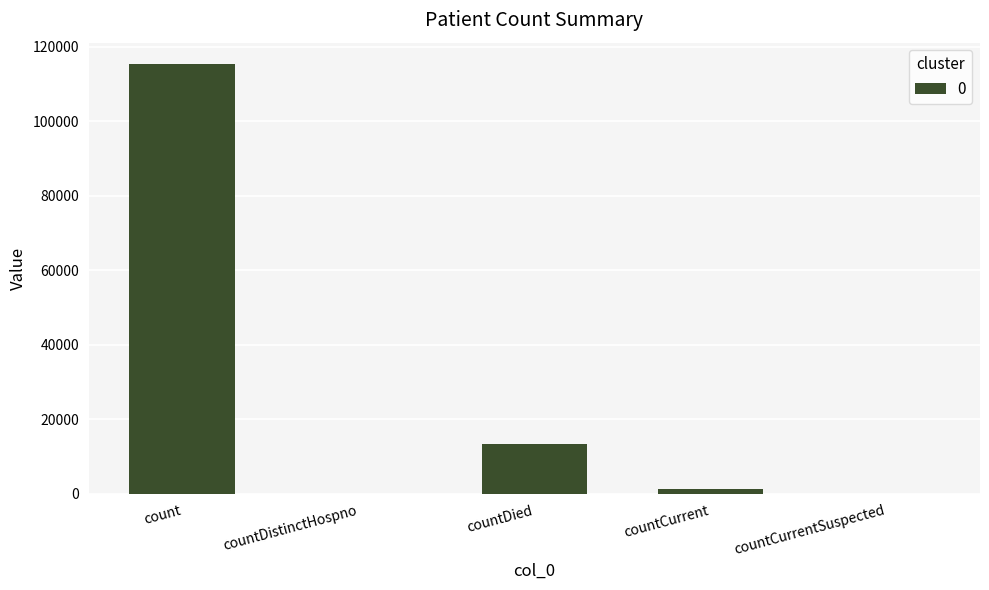

What is the change in value from count to countDied?

-102036